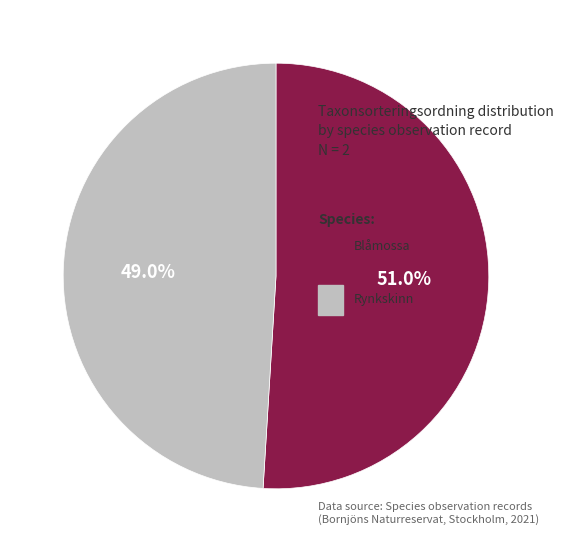

Is there any slice that represents more than half of the pie?

Yes